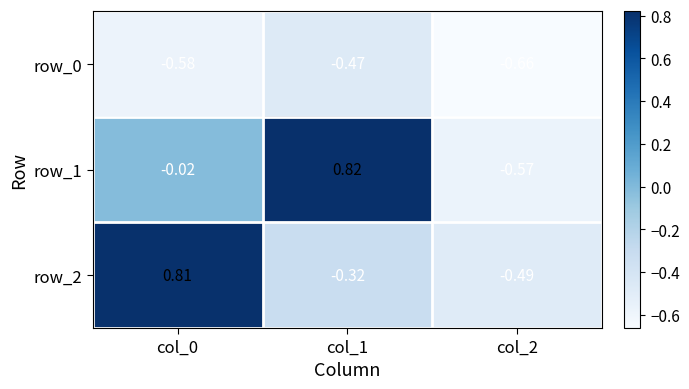

Is the value of row_1 at col_0 greater than the value of row_2 at col_1?

Yes